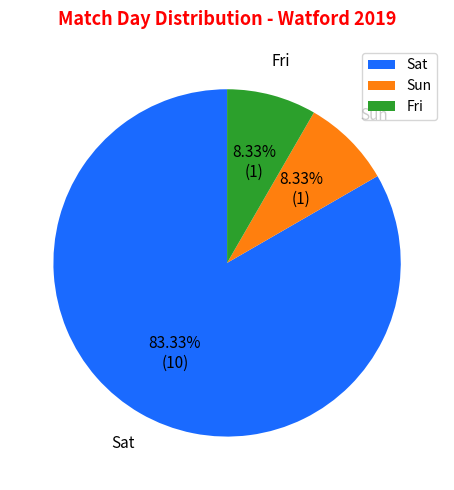

To the nearest percent, what is the average slice percentage?

33%